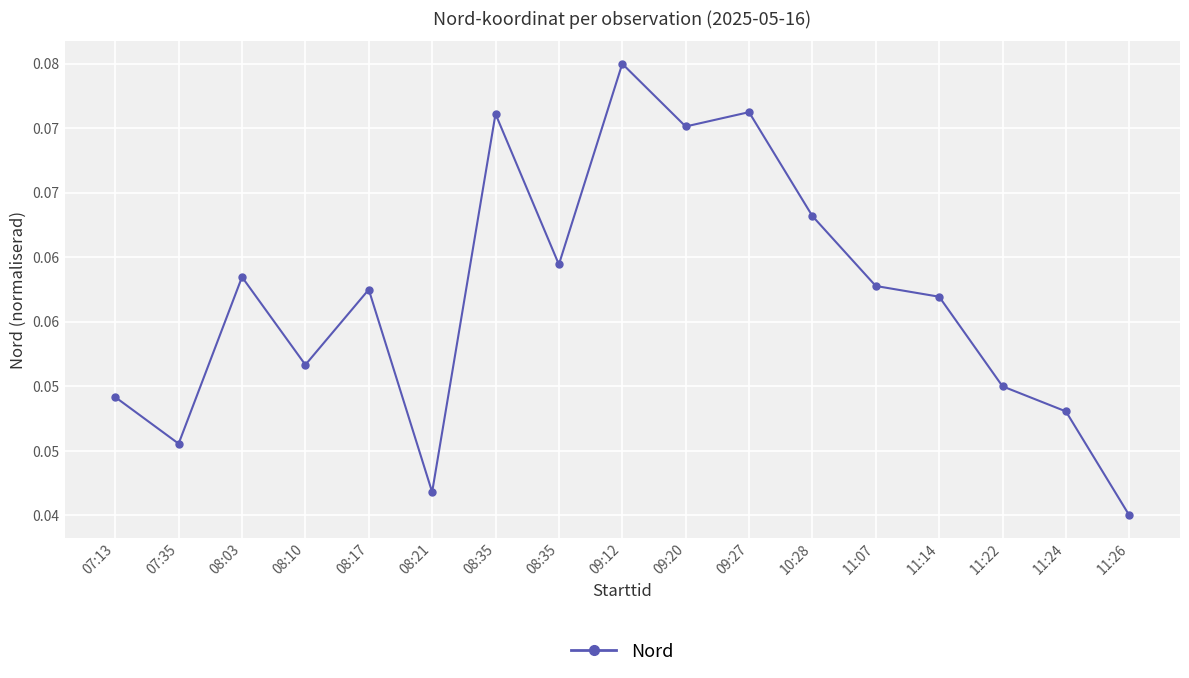

The value at 11:24 is 0.1. True or false?

False